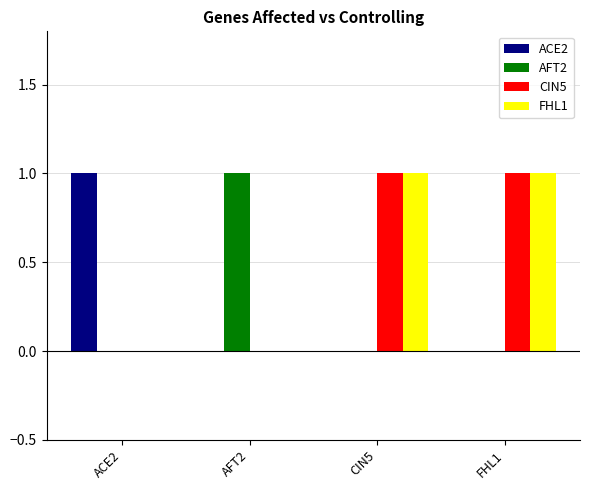

What is the total value across all series at ACE2?

1